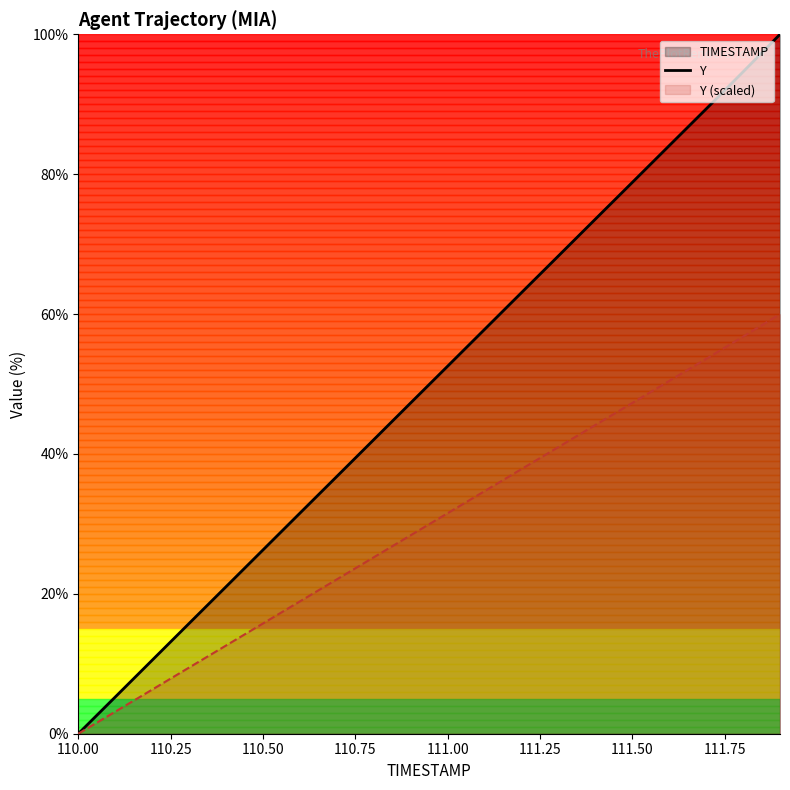

True or false: TIMESTAMP has more than 1 interior local peaks.

False